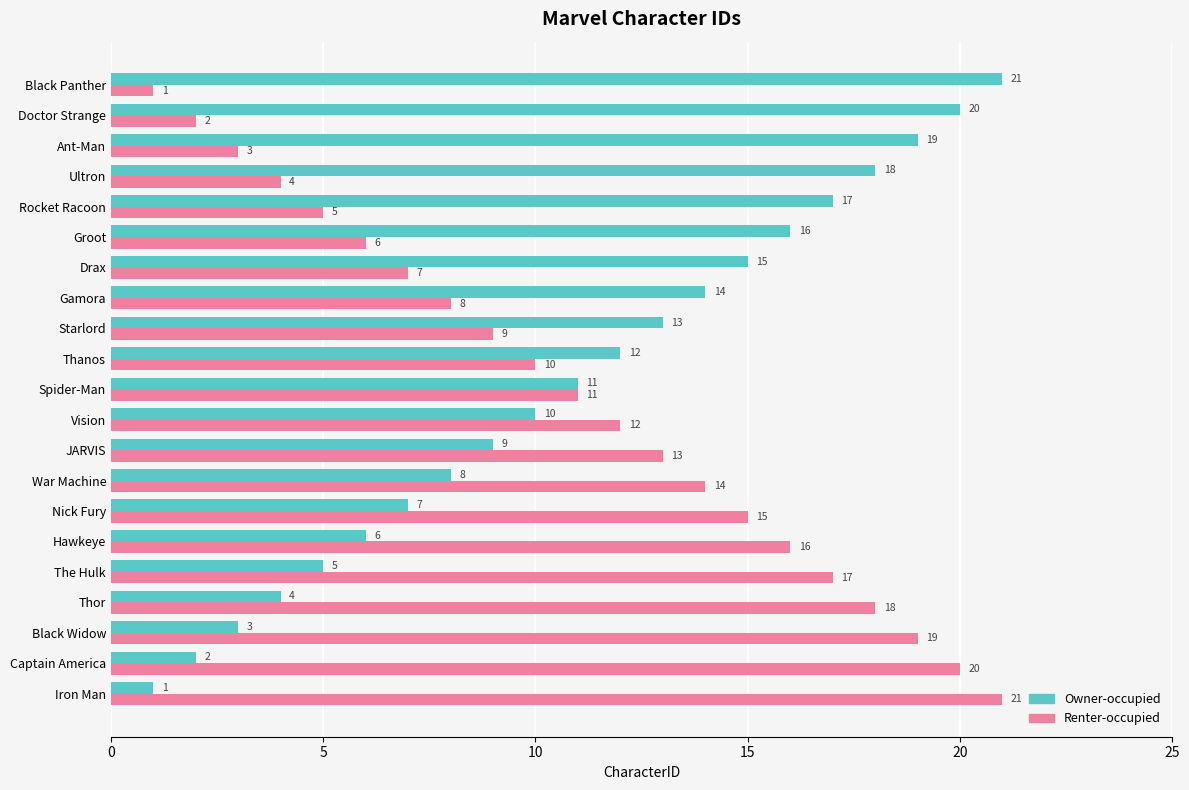

What is the sum of all Renter-occupied values?

231